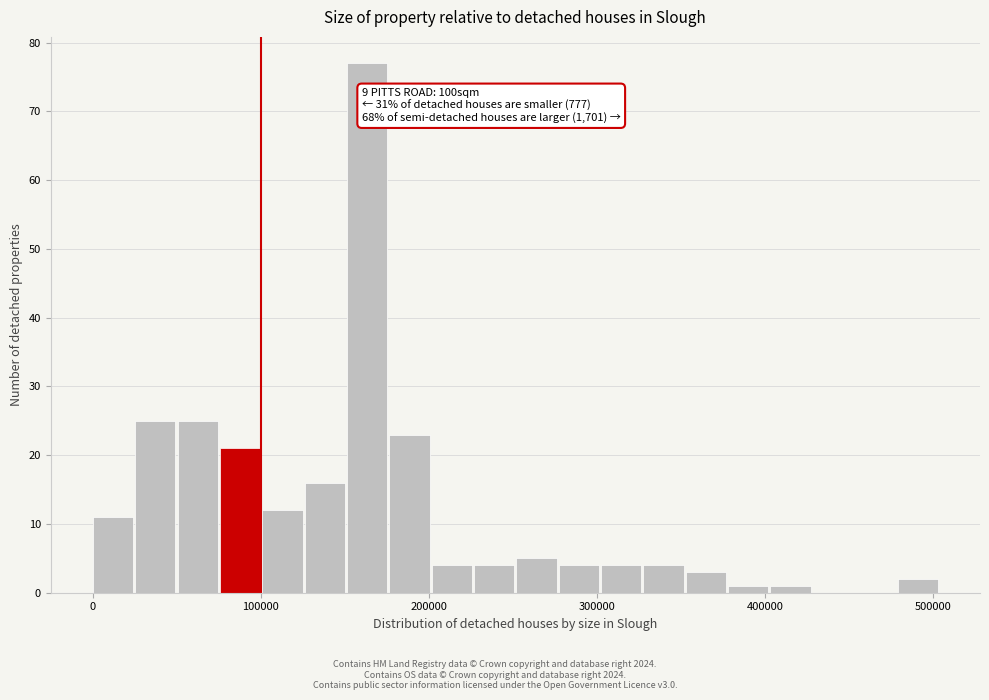

Read against the x-axis, roughly where is the centre of the tallest bar?

160000